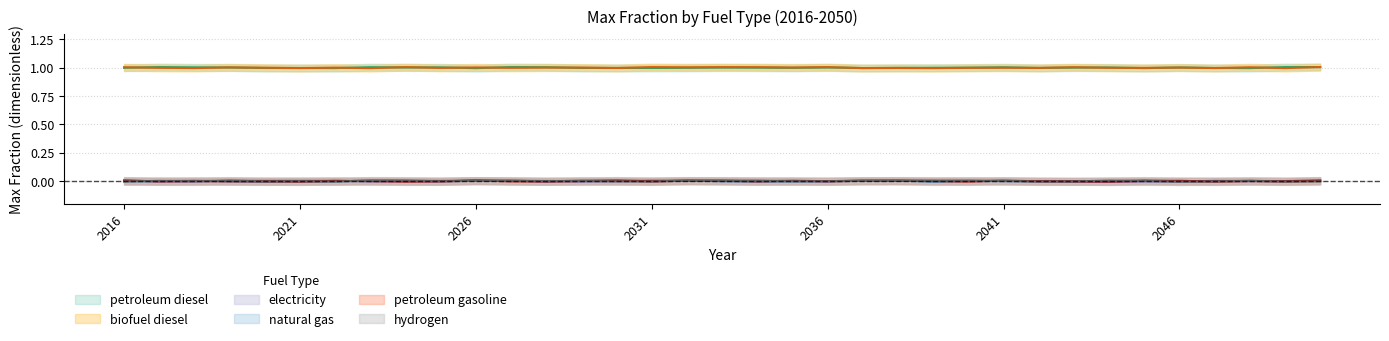

Reading left to right, list all the values displayed in this chart.

petroleum diesel: 2016=1	2017=1	2018=1	2019=1	2020=1	2021=1	2022=1	2023=1	2024=1	2025=1	2026=1	2027=1	2028=1	2029=1	2030=1	2031=1	2032=1	2033=1	2034=1	2035=1	2036=1	2037=1	2038=1	2039=1	2040=1	2041=1	2042=1	2043=1	2044=1	2045=1	2046=1	2047=1	2048=1	2049=1	2050=1
biofuel diesel: 2016=1	2017=1	2018=1	2019=1	2020=1	2021=1	2022=1	2023=1	2024=1	2025=1	2026=1	2027=1	2028=1	2029=1	2030=1	2031=1	2032=1	2033=1	2034=1	2035=1	2036=1	2037=1	2038=1	2039=1	2040=1	2041=1	2042=1	2043=1	2044=1	2045=1	2046=1	2047=1	2048=1	2049=1	2050=1
electricity: 2016=0	2017=0	2018=0	2019=0	2020=0	2021=0	2022=0	2023=0	2024=0	2025=0	2026=0	2027=0	2028=0	2029=0	2030=0	2031=0	2032=0	2033=0	2034=0	2035=0	2036=0	2037=0	2038=0	2039=0	2040=0	2041=0	2042=0	2043=0	2044=0	2045=0	2046=0	2047=0	2048=0	2049=0	2050=0
natural gas: 2016=0	2017=0	2018=0	2019=0	2020=0	2021=0	2022=0	2023=0	2024=0	2025=0	2026=0	2027=0	2028=0	2029=0	2030=0	2031=0	2032=0	2033=0	2034=0	2035=0	2036=0	2037=0	2038=0	2039=0	2040=0	2041=0	2042=0	2043=0	2044=0	2045=0	2046=0	2047=0	2048=0	2049=0	2050=0
petroleum gasoline: 2016=0	2017=0	2018=0	2019=0	2020=0	2021=0	2022=0	2023=0	2024=0	2025=0	2026=0	2027=0	2028=0	2029=0	2030=0	2031=0	2032=0	2033=0	2034=0	2035=0	2036=0	2037=0	2038=0	2039=0	2040=0	2041=0	2042=0	2043=0	2044=0	2045=0	2046=0	2047=0	2048=0	2049=0	2050=0
hydrogen: 2016=0	2017=0	2018=0	2019=0	2020=0	2021=0	2022=0	2023=0	2024=0	2025=0	2026=0	2027=0	2028=0	2029=0	2030=0	2031=0	2032=0	2033=0	2034=0	2035=0	2036=0	2037=0	2038=0	2039=0	2040=0	2041=0	2042=0	2043=0	2044=0	2045=0	2046=0	2047=0	2048=0	2049=0	2050=0